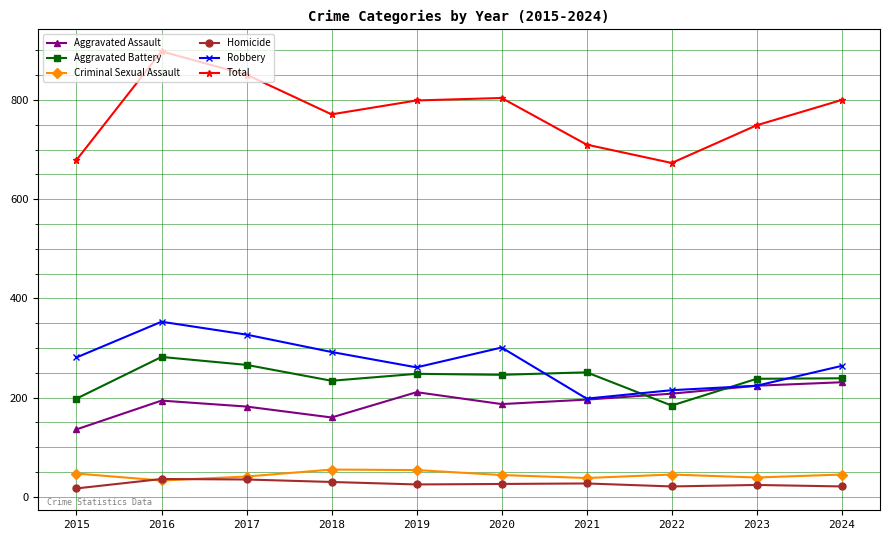

What is the difference between the highest and lowest values at 2022?

652